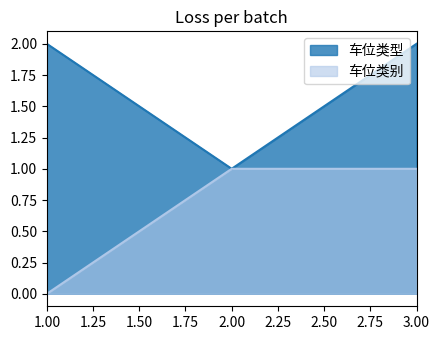

Between 3 and 2, which is larger?

3